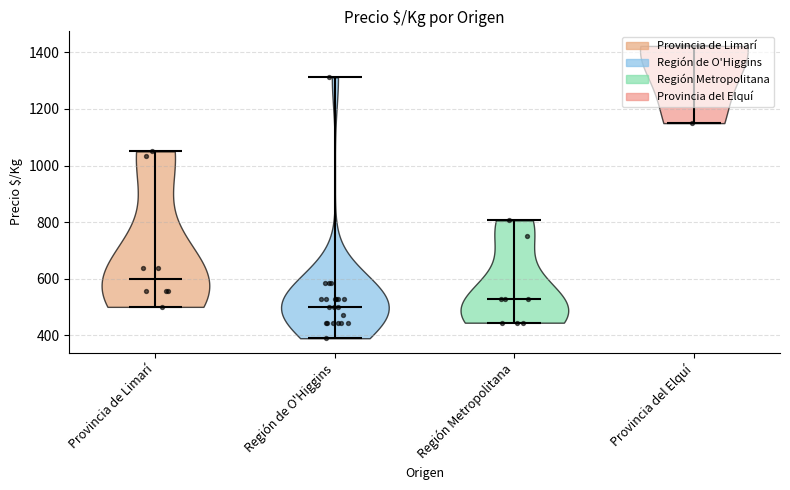

Which has a higher value, Región de O'Higgins or Región Metropolitana?

Región Metropolitana